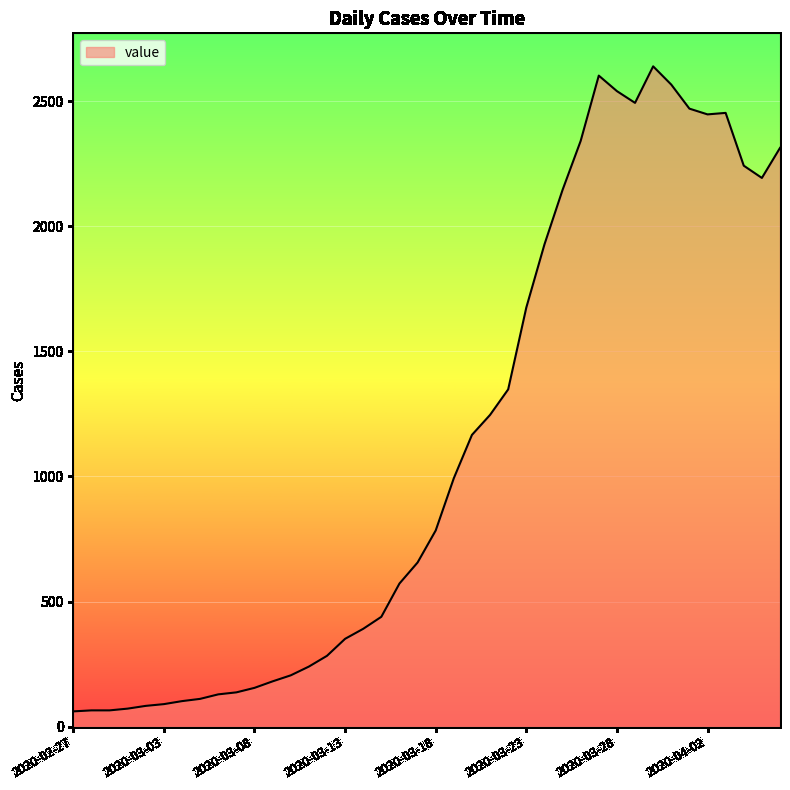

What is the minimum value shown in the chart?

61